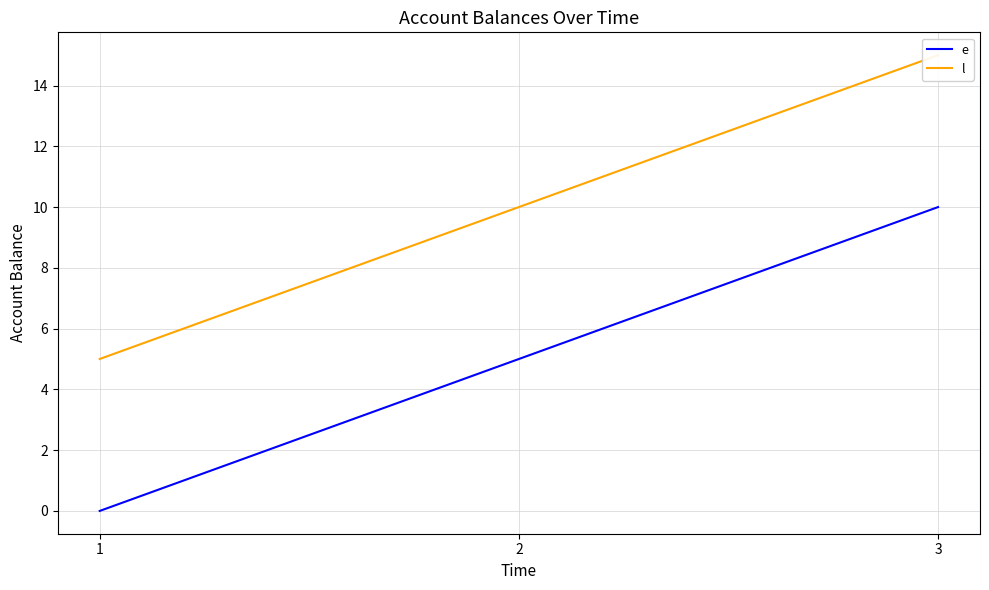

Is it true that e equals 0 at 1?

True